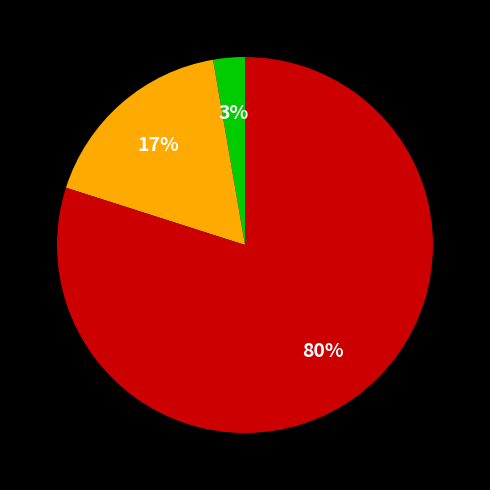

Is there any slice that represents more than half of the pie?

Yes